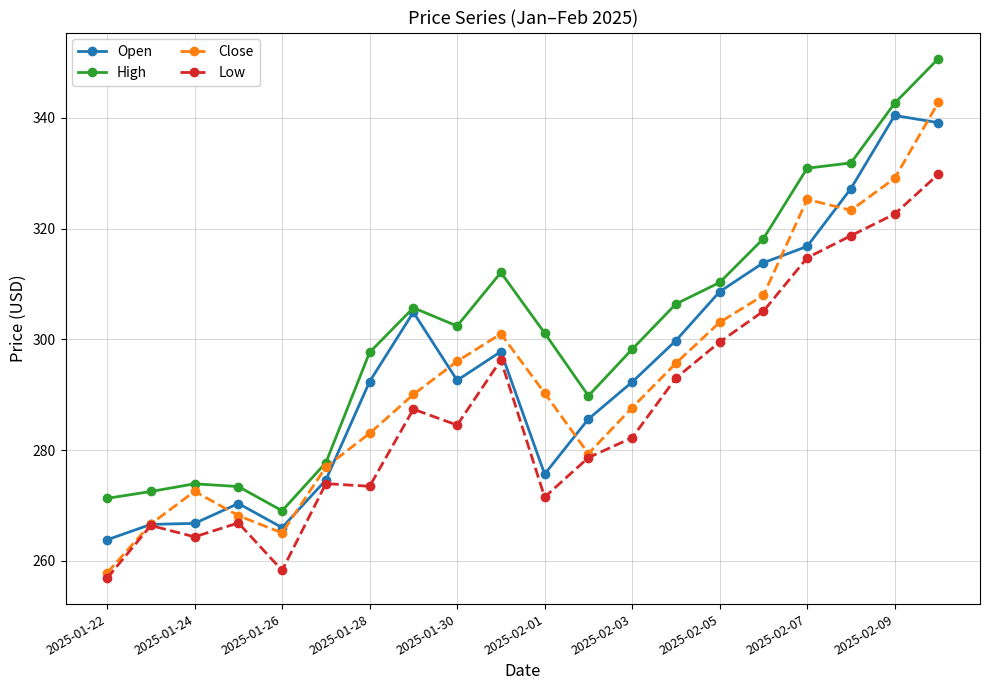

What is the smallest value displayed?

256.9